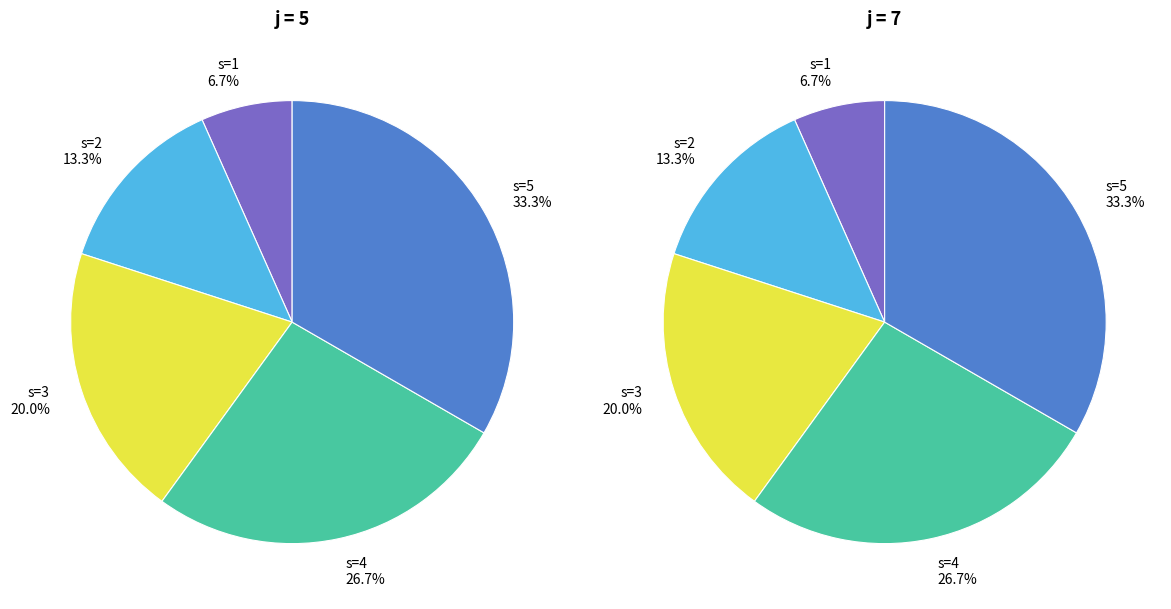

Which category has the biggest portion of the pie?

j=5,s=5